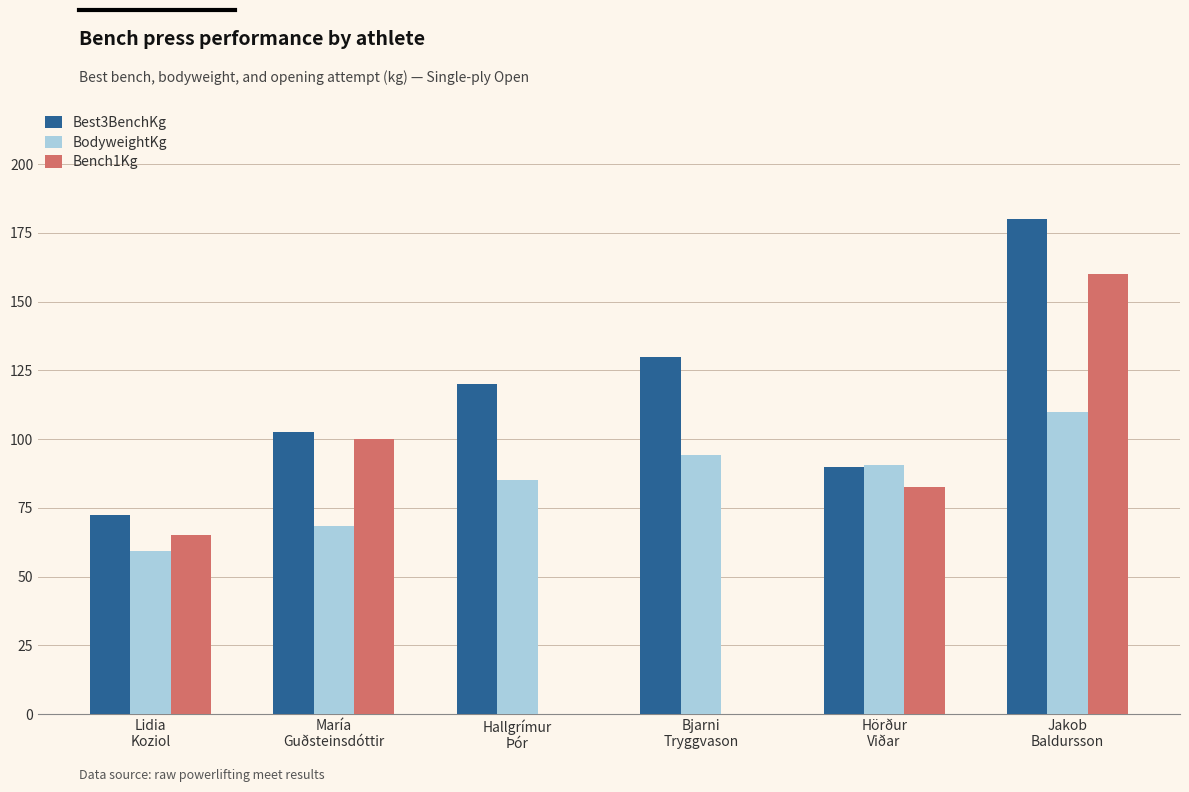

Between María
Guðsteinsdóttir and Hallgrímur
Þór, which series saw the biggest shift?

Bench1Kg